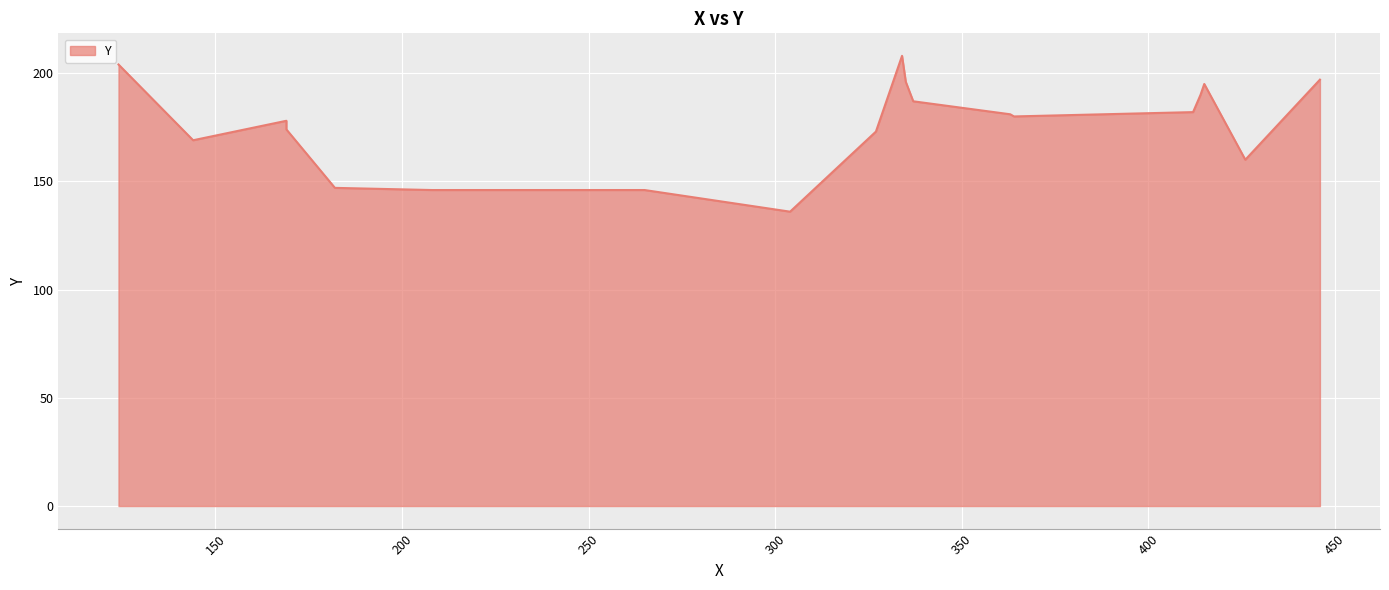

True or false: the data shows 282 at 412.

False